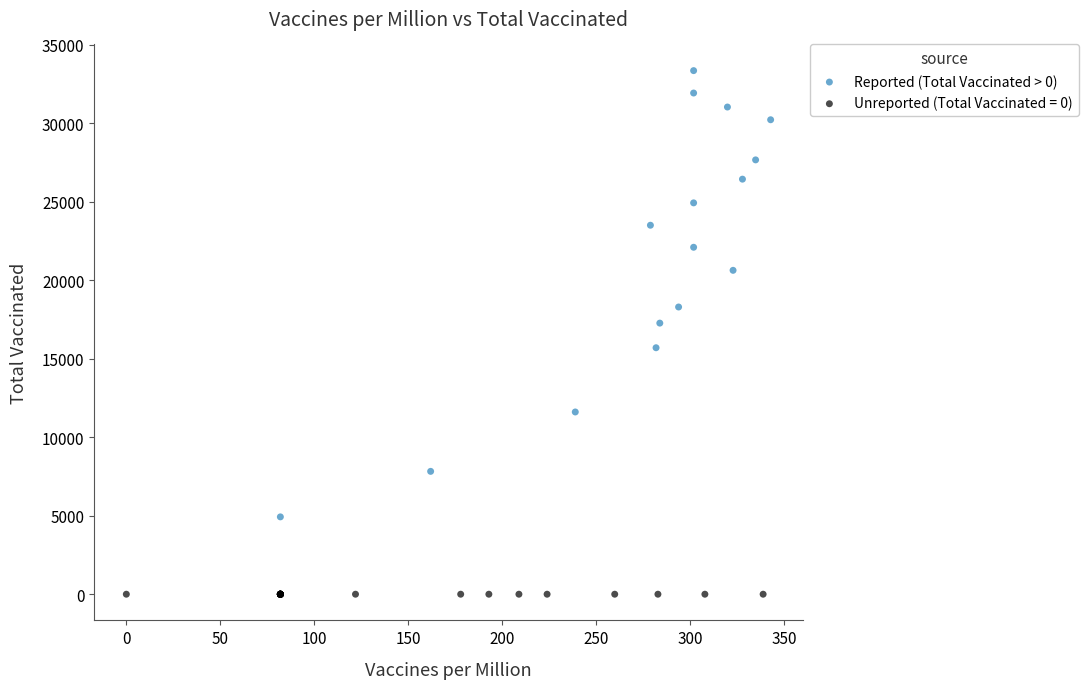

Which series reaches the minimum Y coordinate?

Unreported (Total Vaccinated = 0)